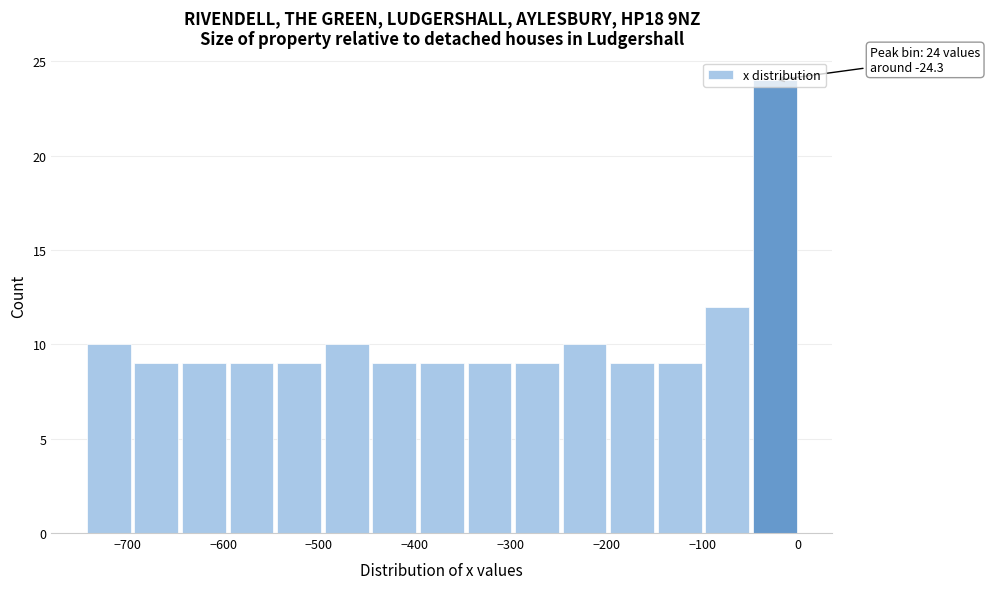

Over which range of the x-axis is the bar tallest?

-50 to 0